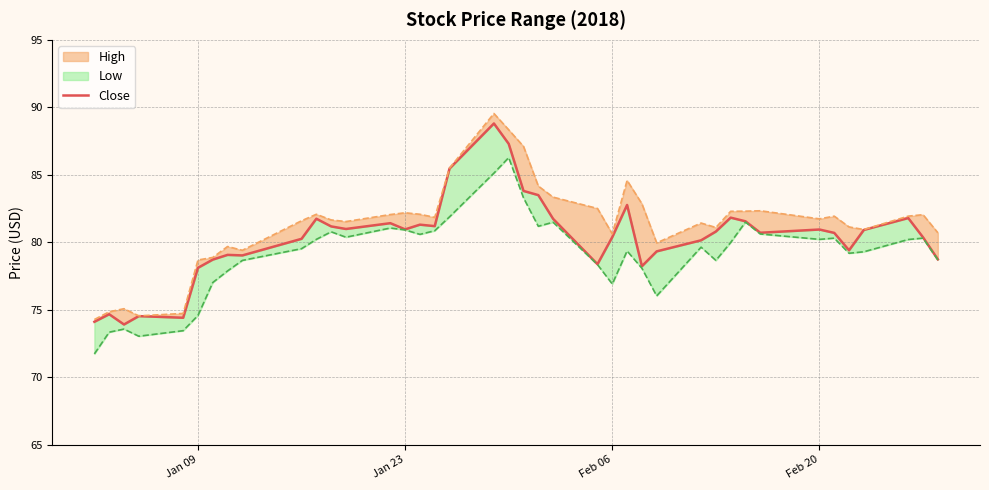

What is the sum of all values?

3212.9